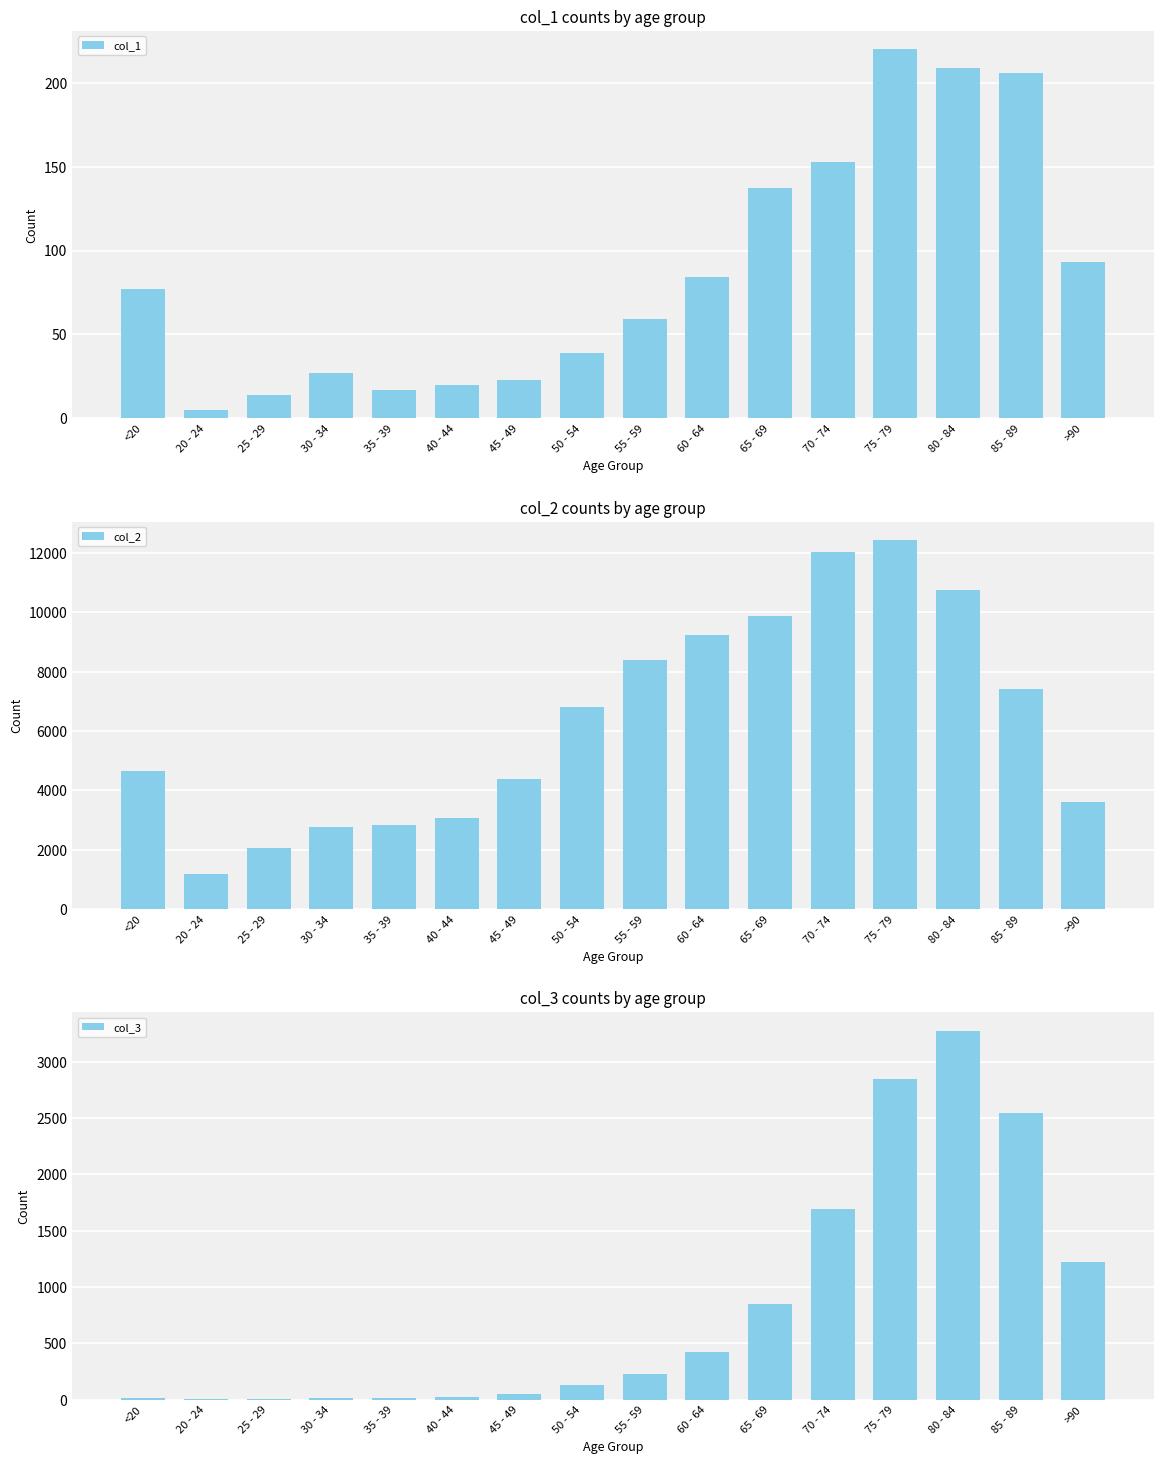

What is the label of the 12th bar from the left?

70 - 74